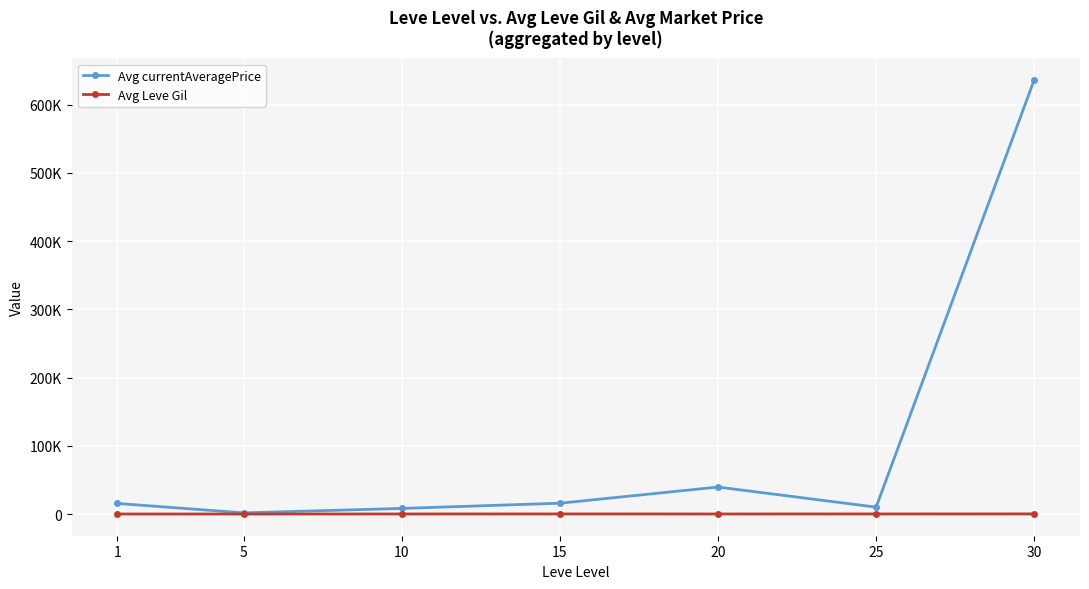

Does the chart have visible grid lines?

Yes